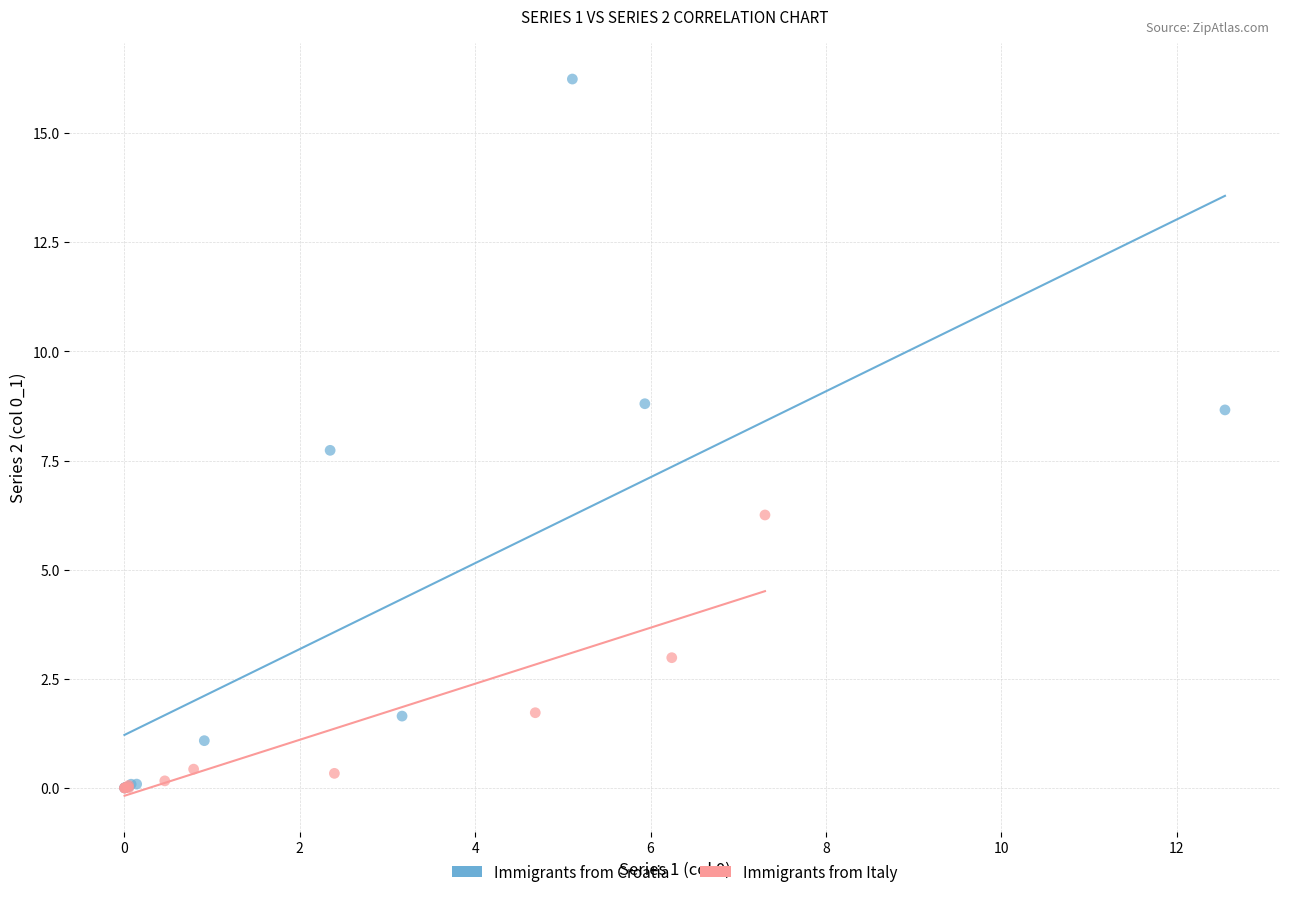

Which series has the largest Y range (max minus min)?

Immigrants from Croatia